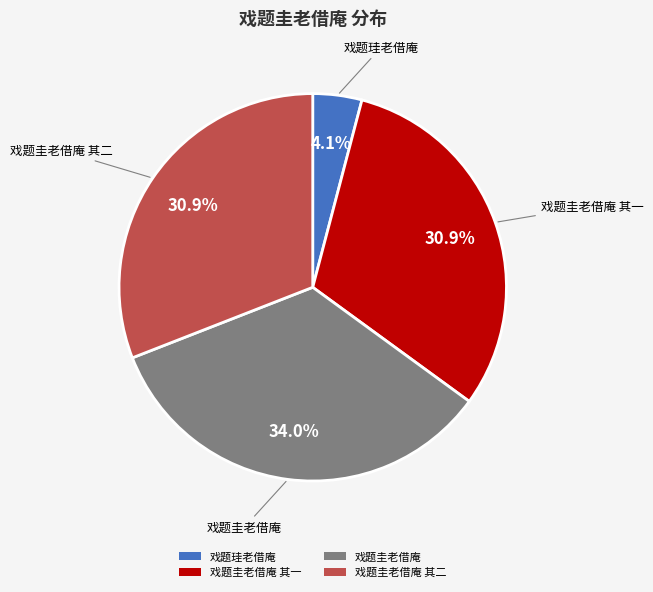

True or false: 戏题圭老借庵 accounts for 34% of the total.

True